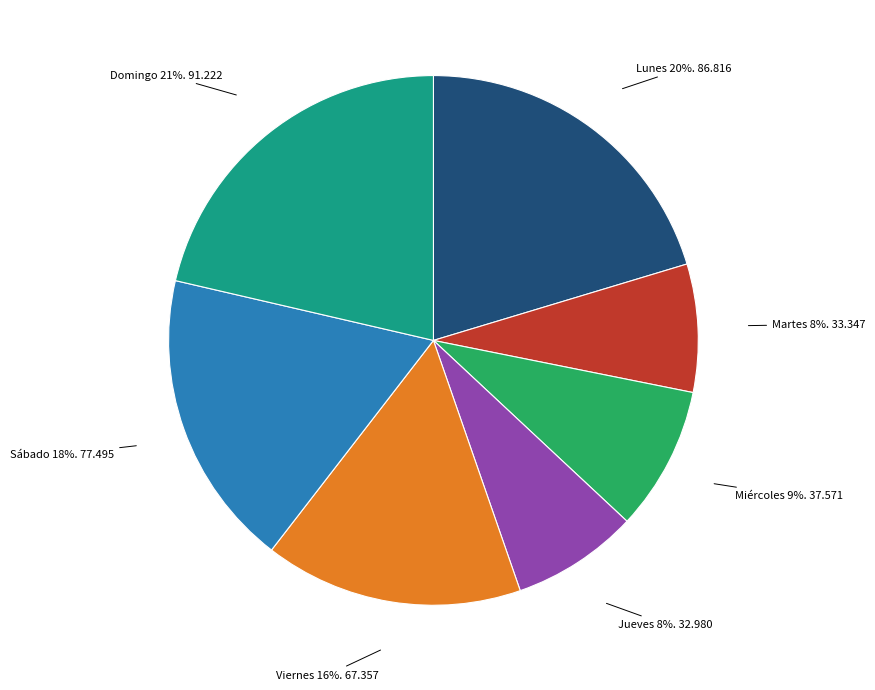

Is there any slice that represents more than half of the pie?

No